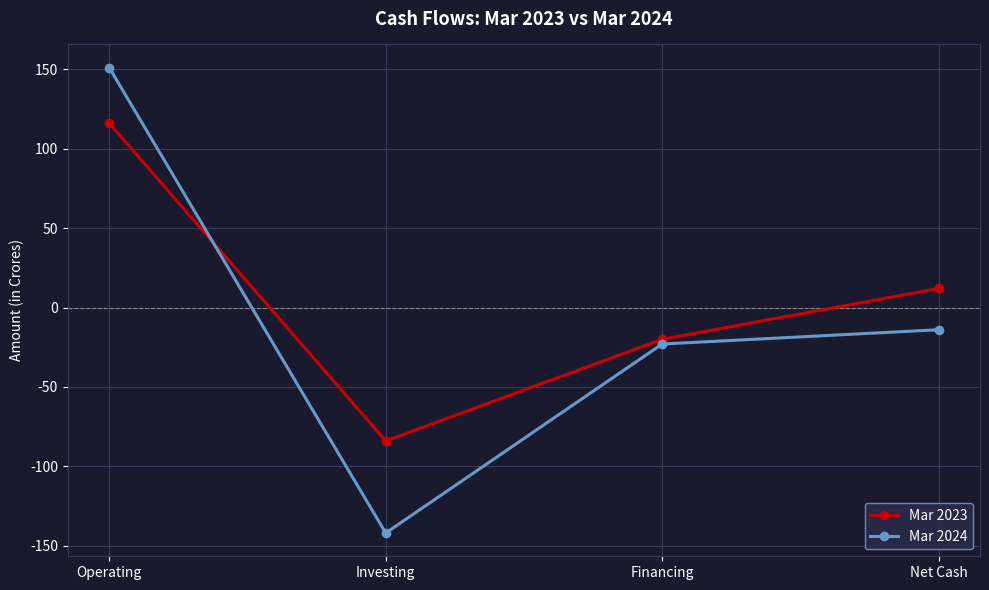

What is the difference between the maximum and minimum values in the Mar 2023 series?

200